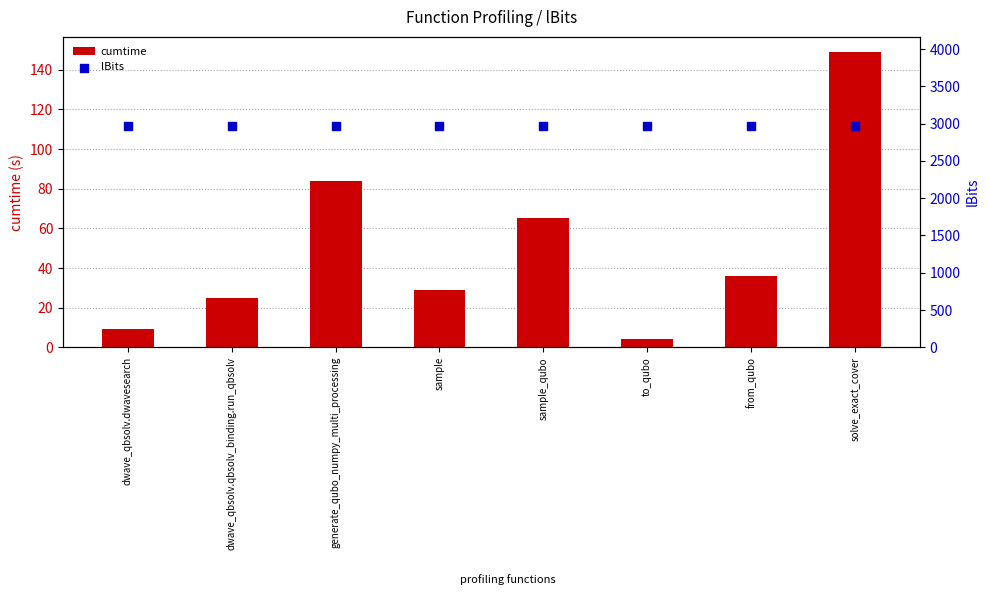

Which series has the largest total across all categories?

lBits